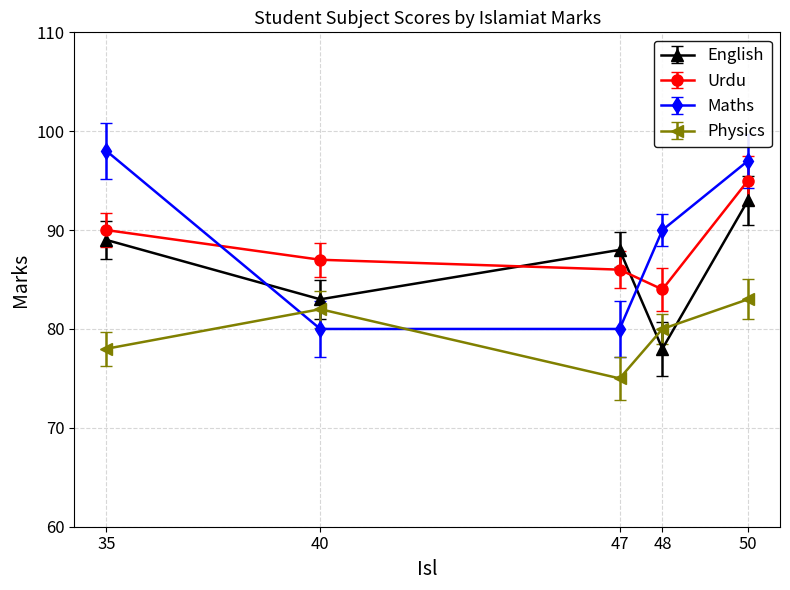

At how many categories does at least one series exceed 88?

3